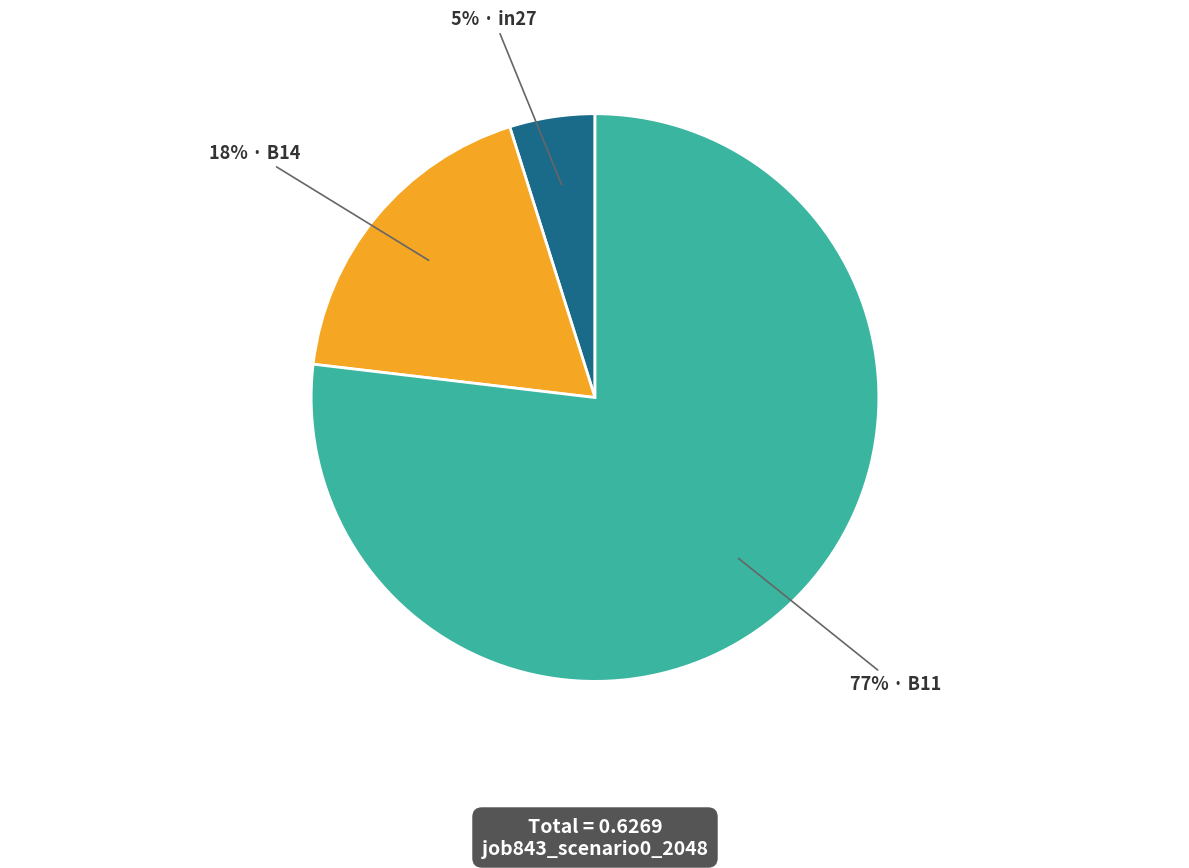

To the nearest percent, what is the difference between the largest and smallest slice percentages?

72%